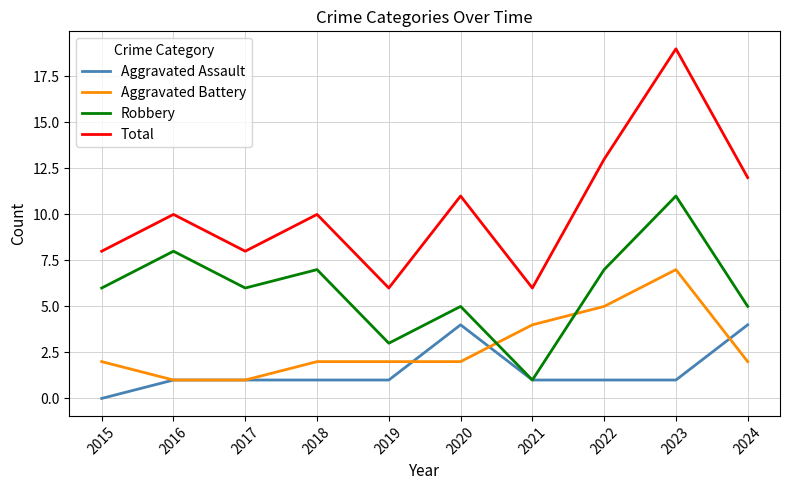

What is the average value of the Total series?

10